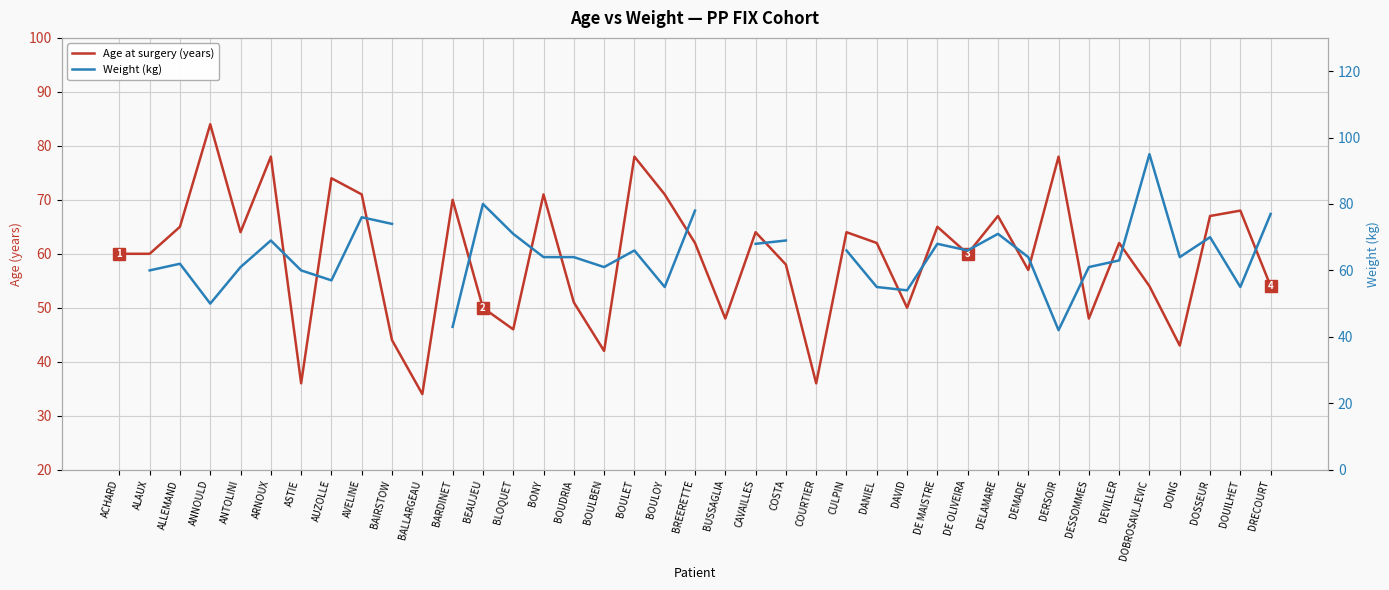

Is the value of Weight (kg) at ASTIE greater than the value of Age at surgery (years) at DEVILLER?

No